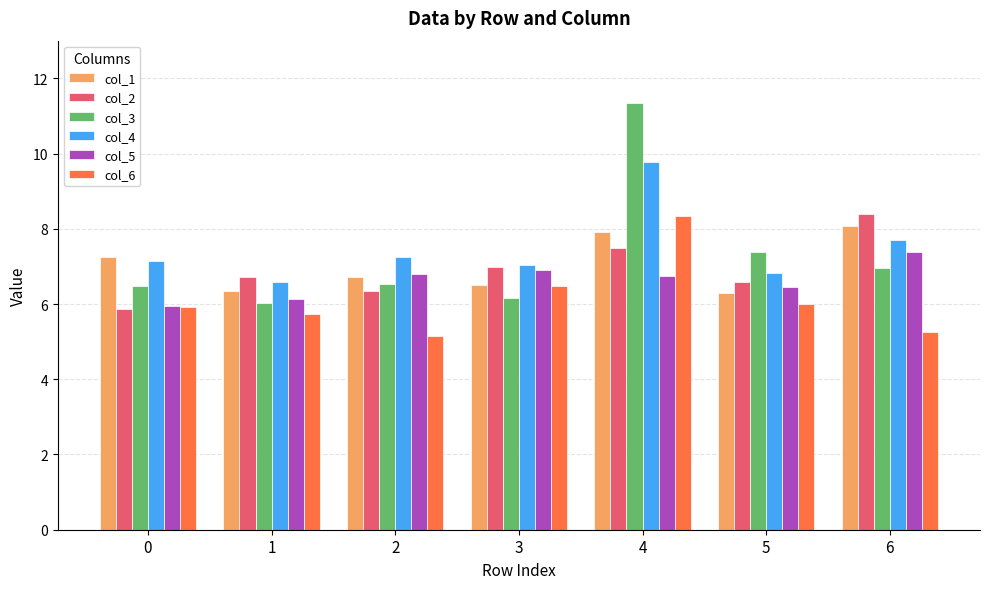

What is the value of the col_5 bar at the 3rd from the left?

6.8